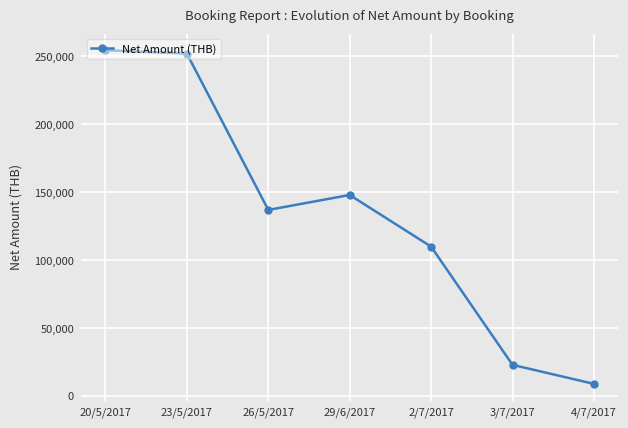

What position from the right is 29/6/2017?

4